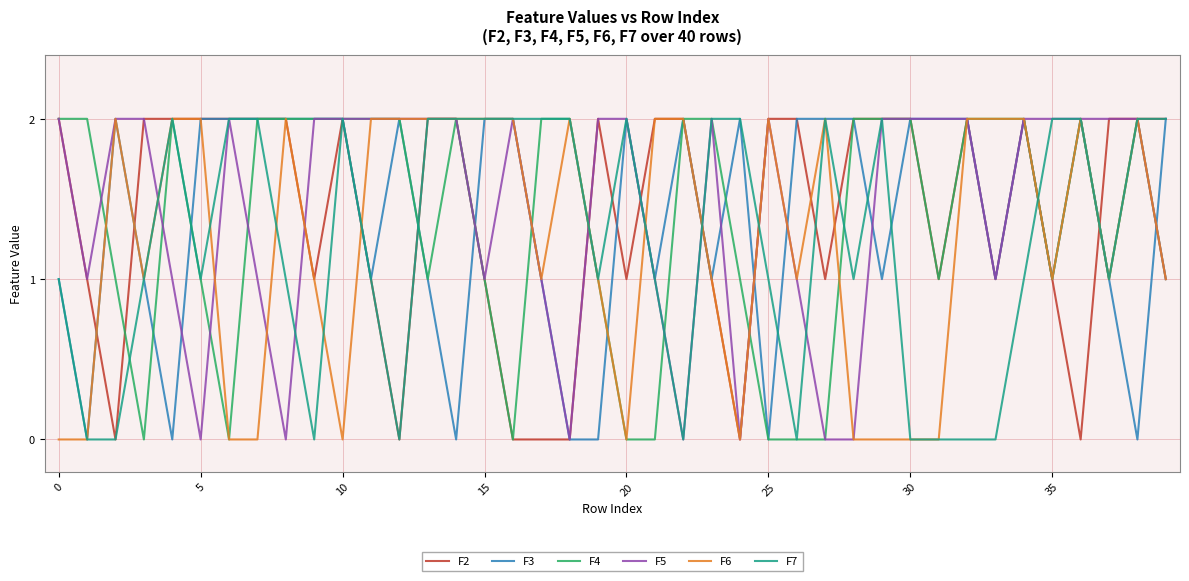

How many lines are shown in the chart?

6